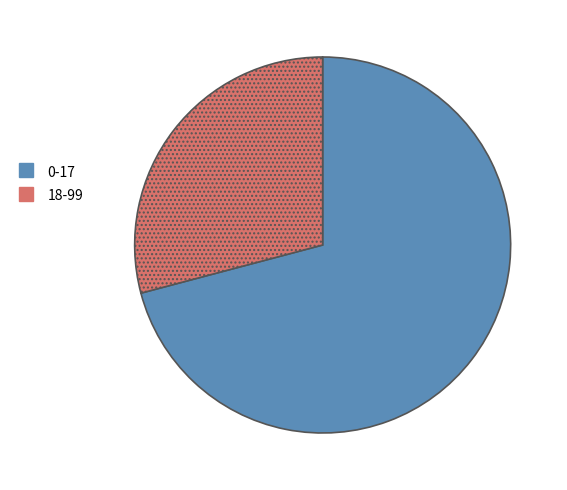

Between 0-17 and 18-99, which is larger?

0-17